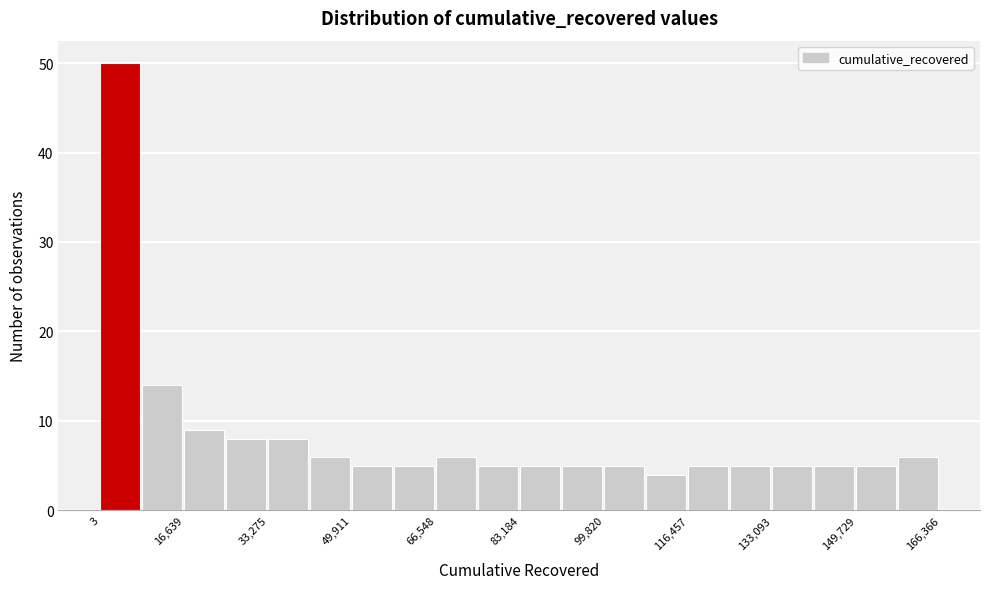

Reading left to right, transcribe this chart: for each bar, give the range it covers on the x-axis and its height. Neither the bar edges nor the heights are printed on the chart, so give them approximately, as read against the axes.

0 to 8000: 50
8000 to 16000: 14
16000 to 24000: 9
24000 to 34000: 8
34000 to 42000: 8
42000 to 50000: 6
50000 to 58000: 5
58000 to 66000: 5
66000 to 74000: 6
74000 to 84000: 5
84000 to 92000: 5
92000 to 100000: 5
100000 to 108000: 5
108000 to 116000: 4
116000 to 124000: 5
124000 to 134000: 5
134000 to 142000: 5
142000 to 150000: 5
150000 to 158000: 5
158000 to 166000: 6